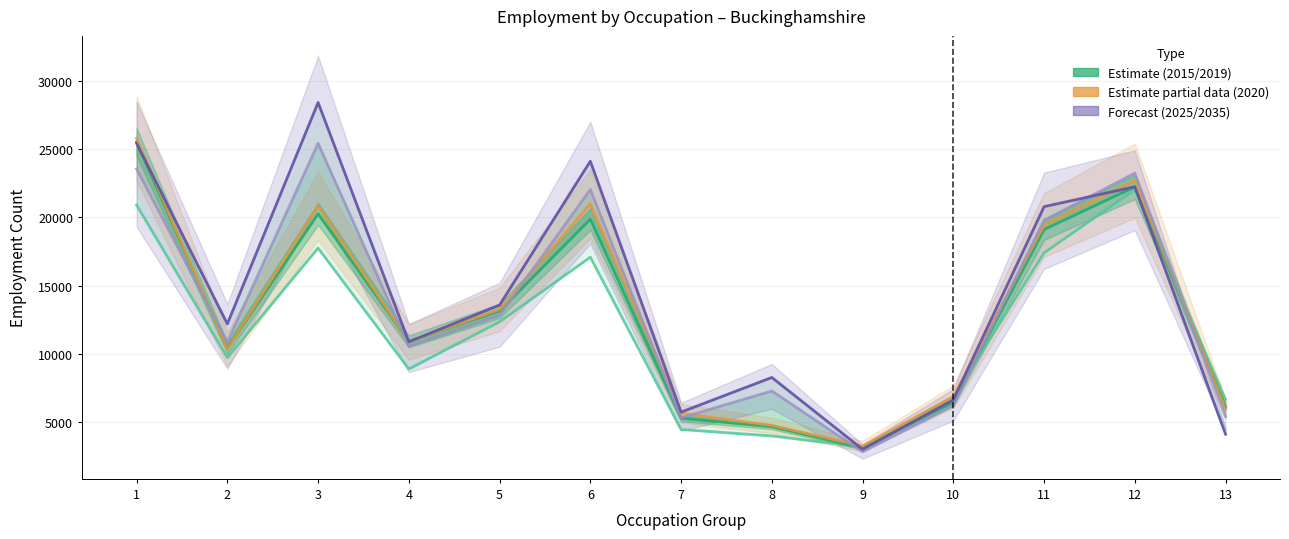

After their last crossing, which series has the higher values: 2015 or 2035?

2015